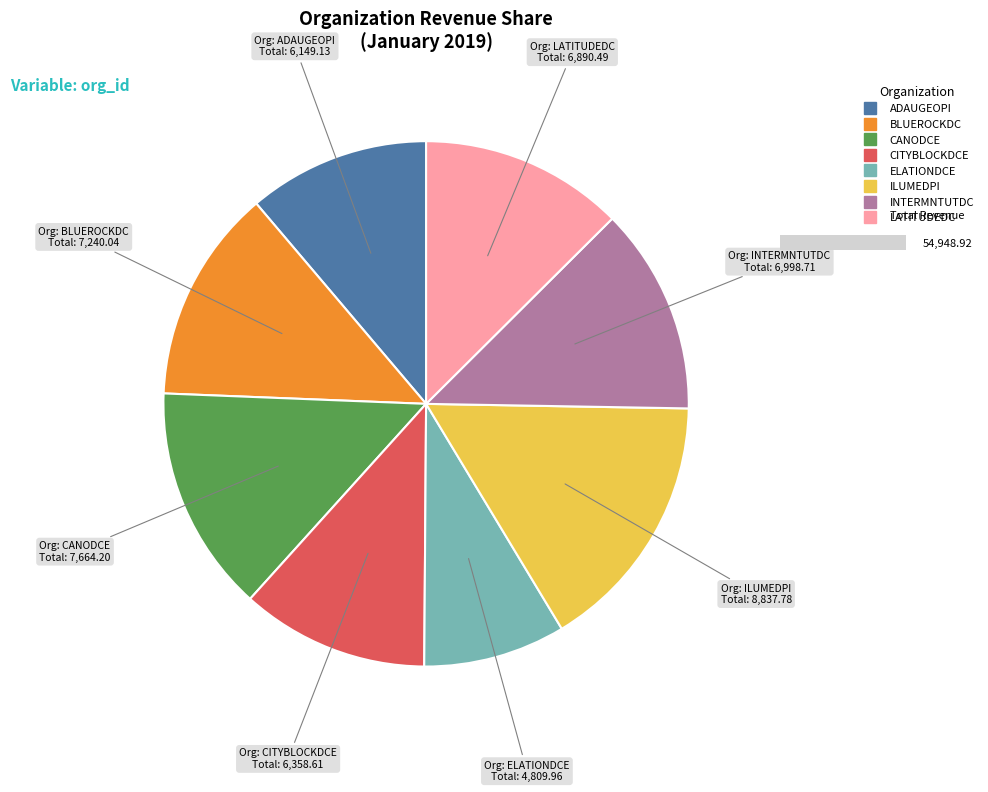

What portion of the pie excludes BLUEROCKDC?

86.8%